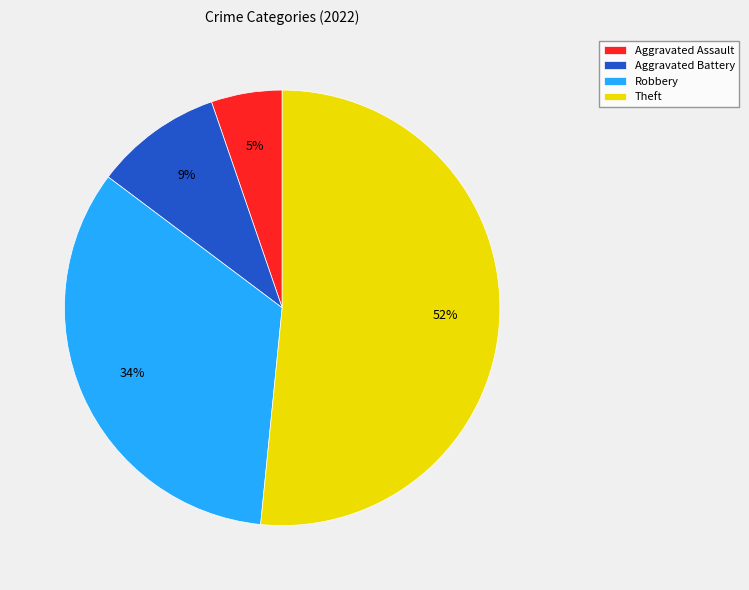

To the nearest percent, what portion does Aggravated Battery represent?

9%